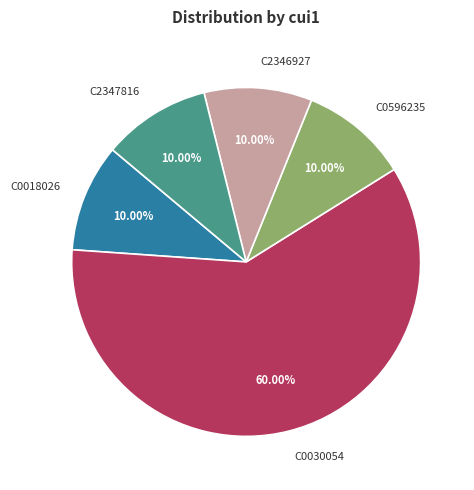

True or false: C2347816 accounts for 10% of the total.

True